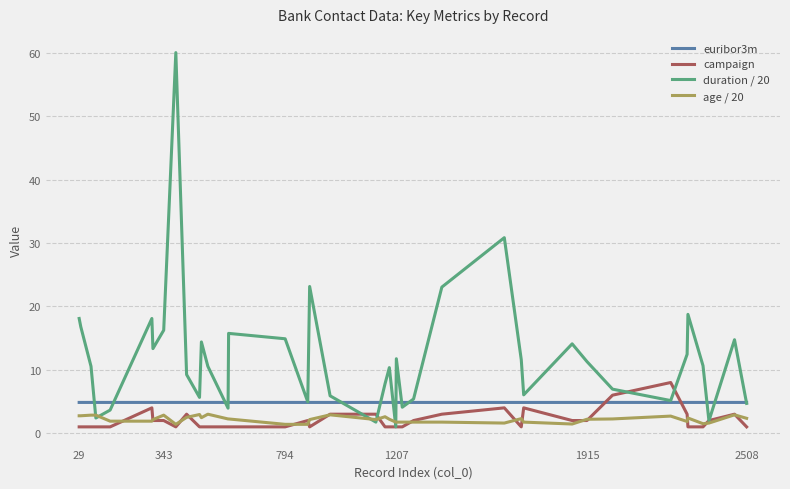

What is the maximum value for campaign?

8.0